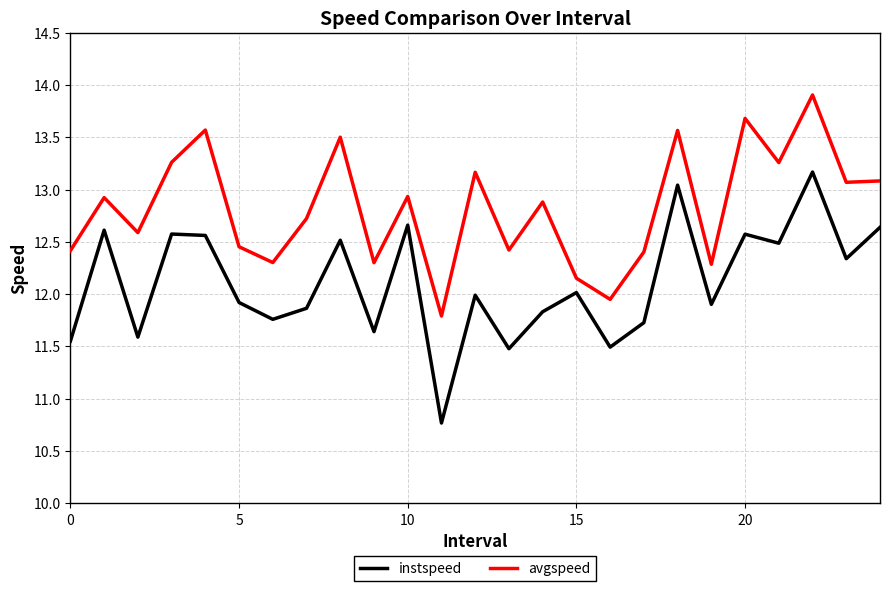

True or false: instspeed has more than 2 interior local peaks.

True